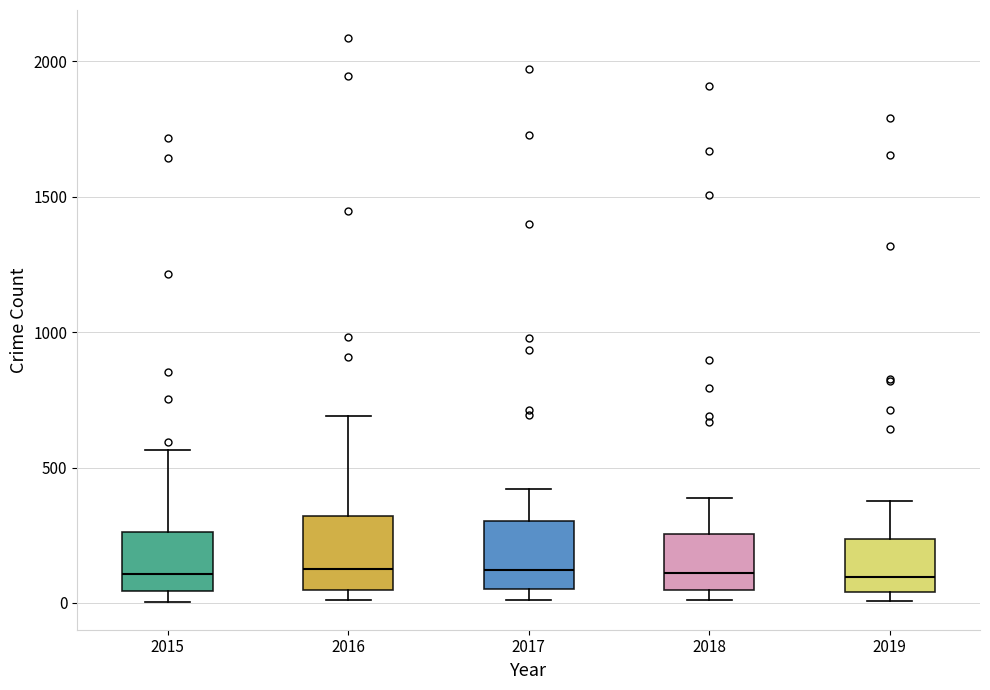

Reading left to right, read every box against the y-axis: the position of its median line, the range the box covers, and the ends of its whiskers. The values are not printed on the chart, so give them approximately, as read against the axis.

2015: median 100, box 50 to 250, whiskers 0 to 550
2016: median 150, box 50 to 300, whiskers 0 to 700
2017: median 100, box 50 to 300, whiskers 0 to 400
2018: median 100, box 50 to 250, whiskers 0 to 400
2019: median 100, box 50 to 250, whiskers 0 to 400